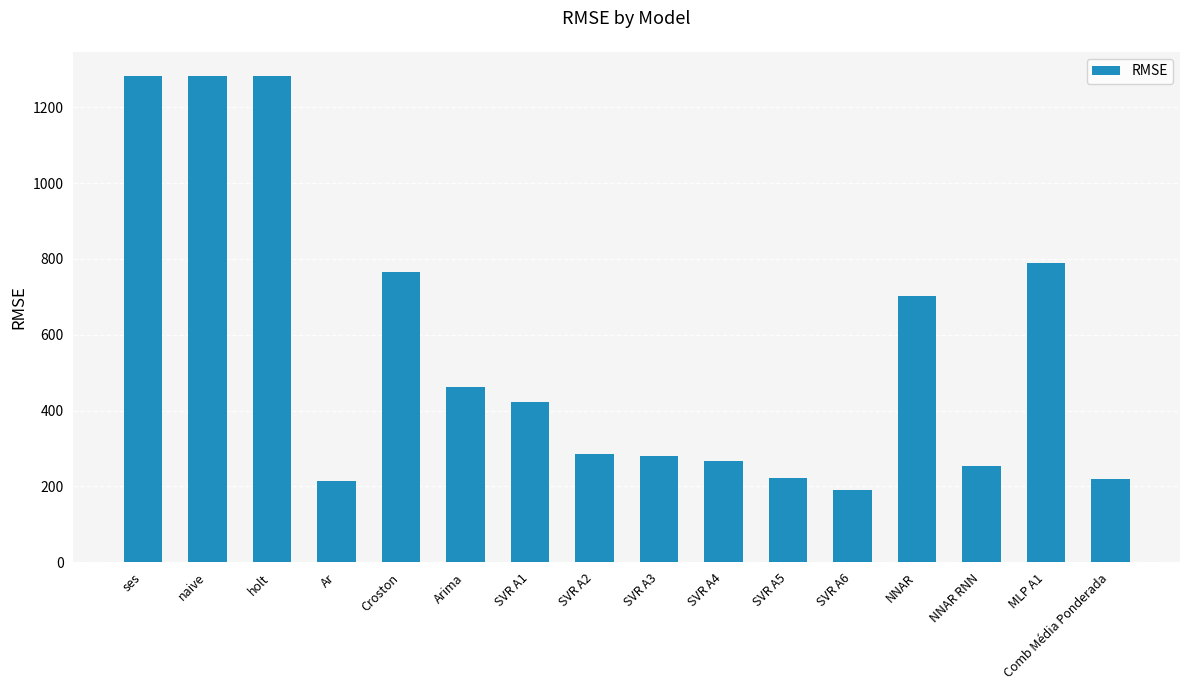

What is the minimum value shown in the chart?

190.2